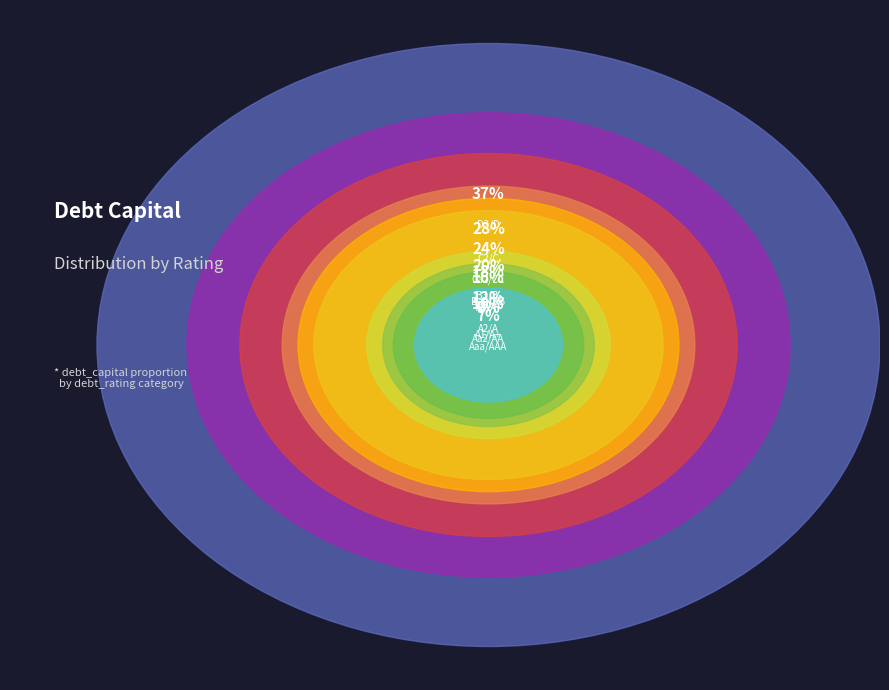

Is there any slice that represents more than half of the pie?

No